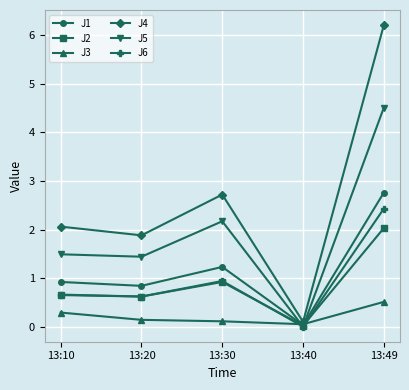

What is the approximate value of J6 at 13:49?

2.4